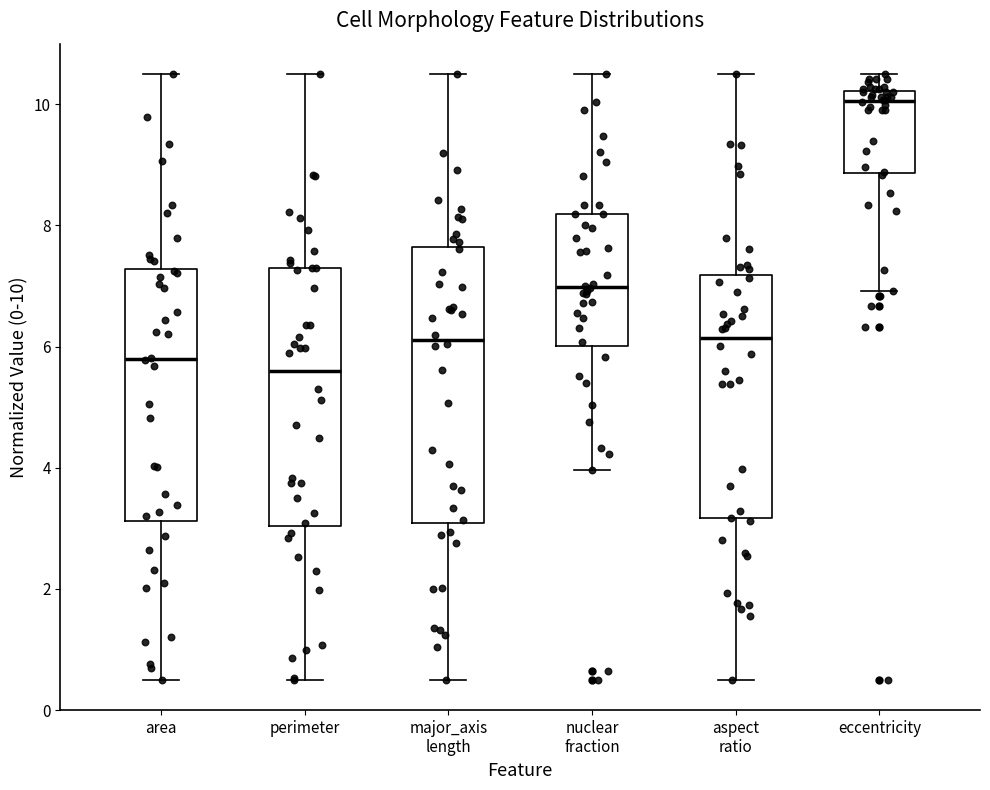

Reading left to right, transcribe this box plot: for each box, give where its median line is, the range the box spans, and where its two whiskers end, as read against the y-axis. The values are not printed on the chart, so give them approximately, as read against the axis.

area: median 5.8, box 3.2 to 7.2, whiskers 0.6 to 10.6
perimeter: median 5.6, box 3.0 to 7.2, whiskers 0.6 to 10.6
major_axis length: median 6.2, box 3.0 to 7.6, whiskers 0.6 to 10.6
nuclear fraction: median 7.0, box 6.0 to 8.2, whiskers 4.0 to 10.6
aspect ratio: median 6.2, box 3.2 to 7.2, whiskers 0.6 to 10.6
eccentricity: median 10.0, box 8.8 to 10.2, whiskers 7.0 to 10.6